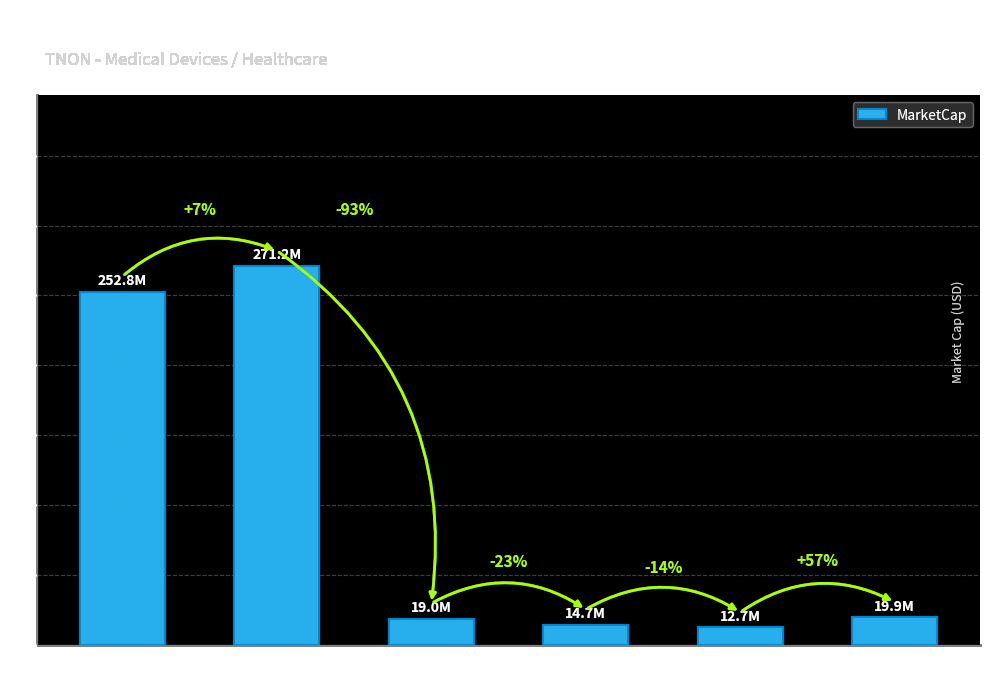

Which label corresponds to the largest value in the chart?

2022Q1